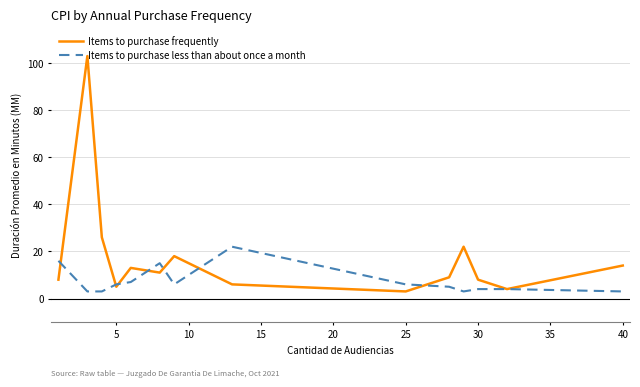

Which series has the largest range (max minus min)?

Items to purchase frequently